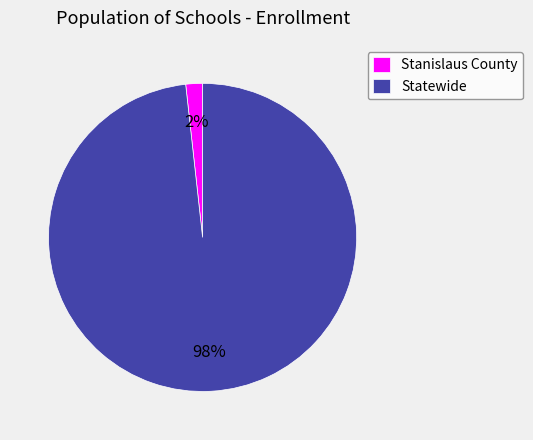

Does Statewide represent more than half of the total?

Yes